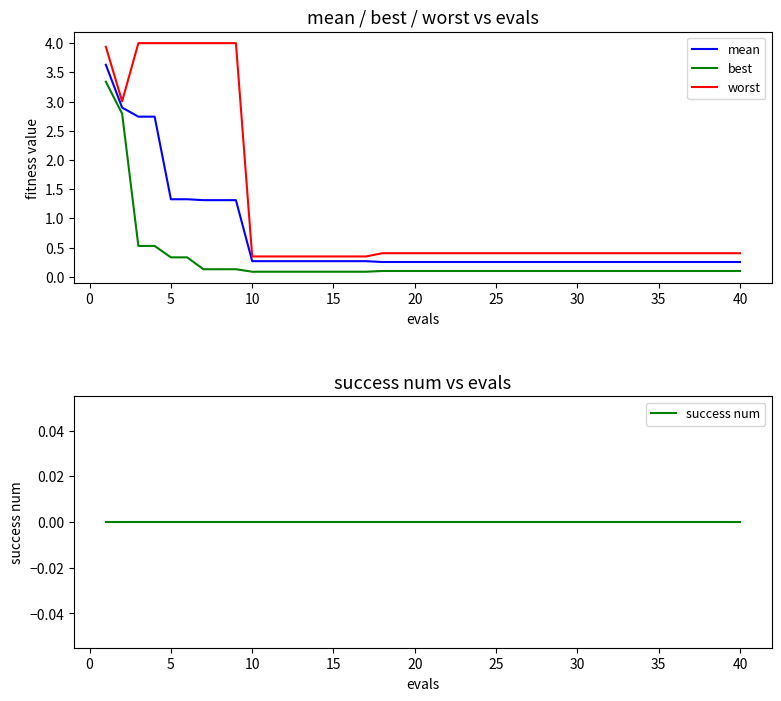

True or false: mean and best intersect in this chart.

False